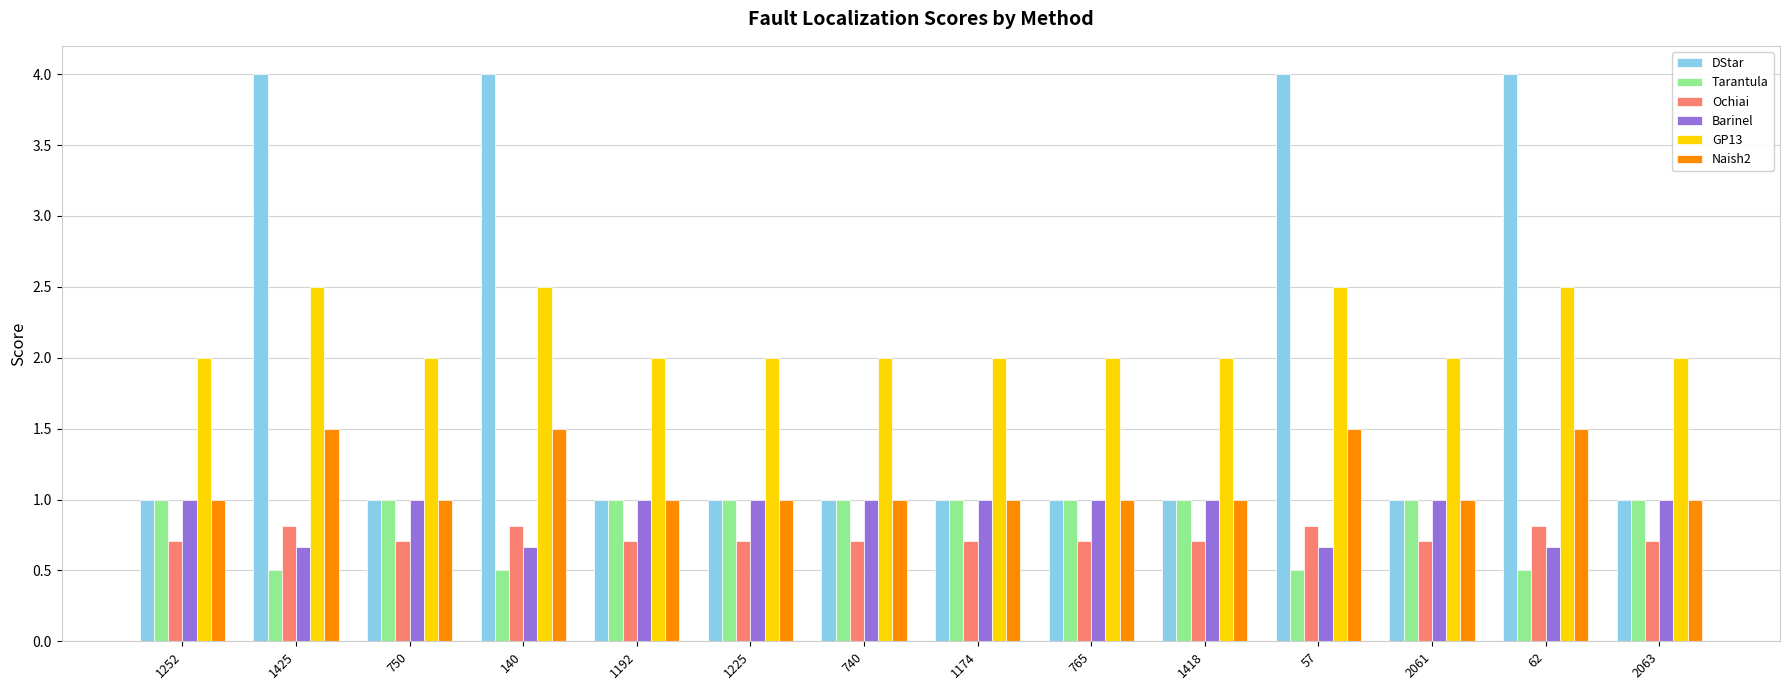

True or false: Ochiai has a value of 1.2 at 140.

False